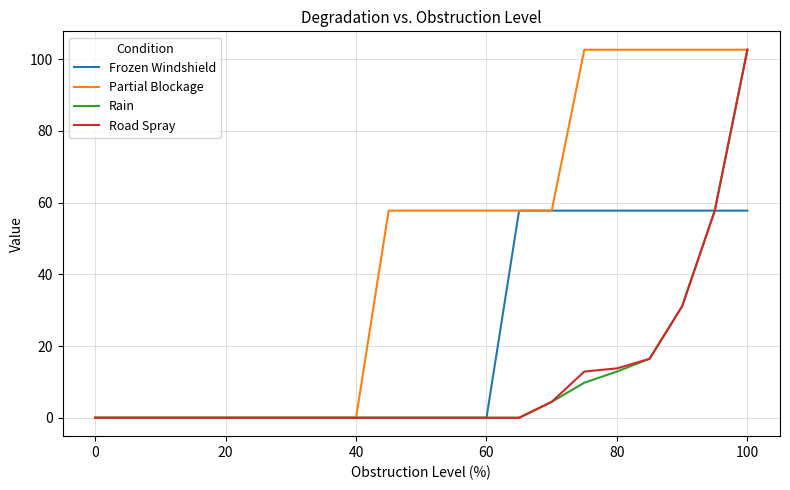

Reading left to right, list all the values displayed in this chart.

Frozen Windshield: 0.0	0.0	0.0	0.0	0.0	0.0	0.0	0.0	0.0	0.0	0.0	0.0	0.0	57.8	57.8	57.8	57.8	57.8	57.8	57.8	57.8
Partial Blockage: 0.0	0.0	0.0	0.0	0.0	0.0	0.0	0.0	0.0	57.8	57.8	57.8	57.8	57.8	57.8	102.7	102.7	102.7	102.7	102.7	102.7
Rain: 0.0	0.0	0.0	0.0	0.0	0.0	0.0	0.0	0.0	0.0	0.0	0.0	0.0	0.0	4.4	9.8	12.9	16.4	31.1	57.8	102.7
Road Spray: 0.0	0.0	0.0	0.0	0.0	0.0	0.0	0.0	0.0	0.0	0.0	0.0	0.0	0.0	4.4	12.9	13.8	16.4	31.1	57.8	102.7